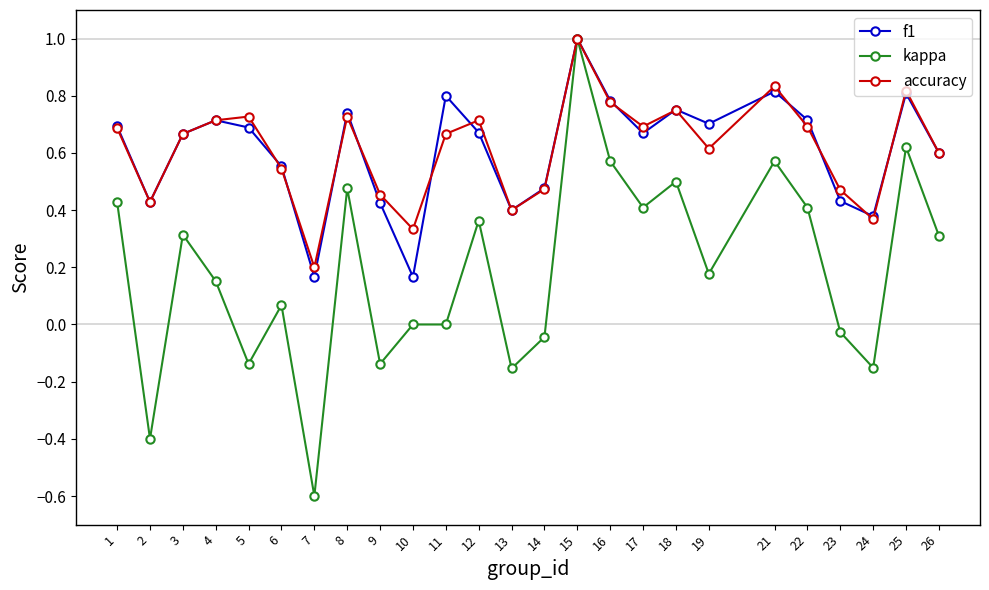

Count the number of categories in the chart.

25